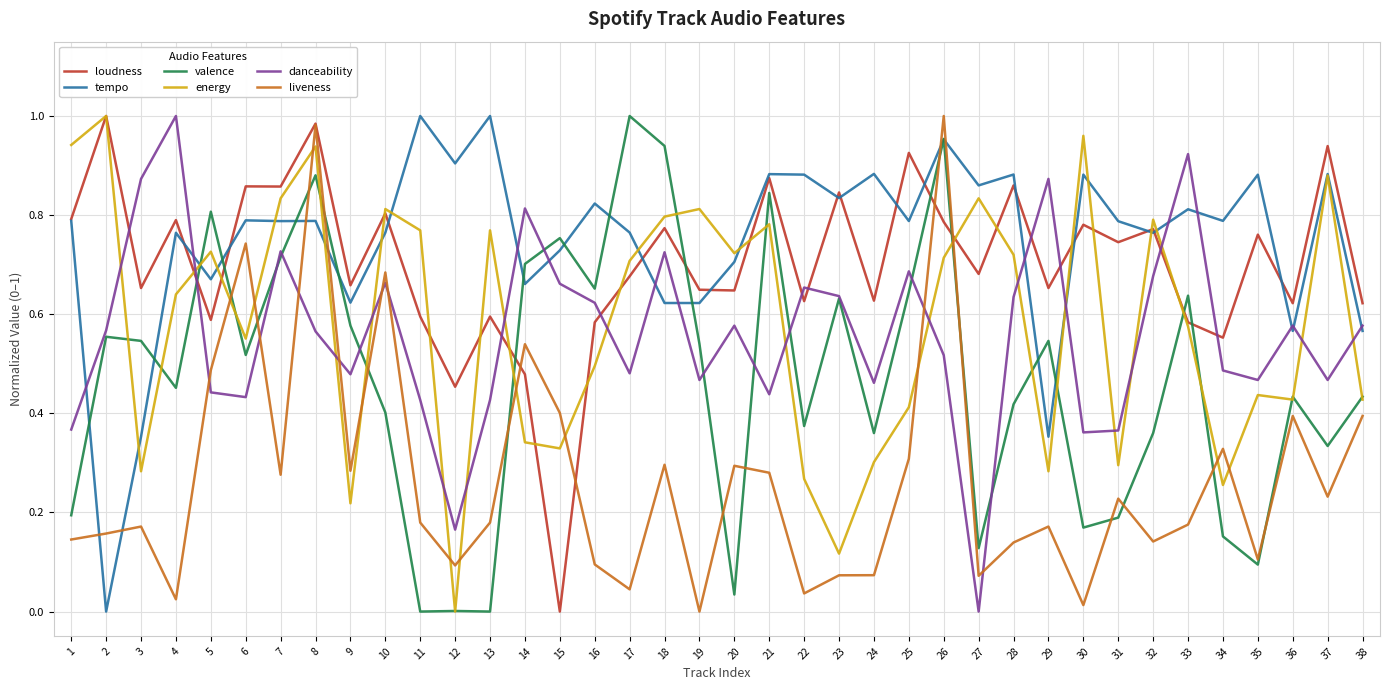

What are all the series names shown in the legend?

loudness, tempo, valence, energy, danceability, liveness